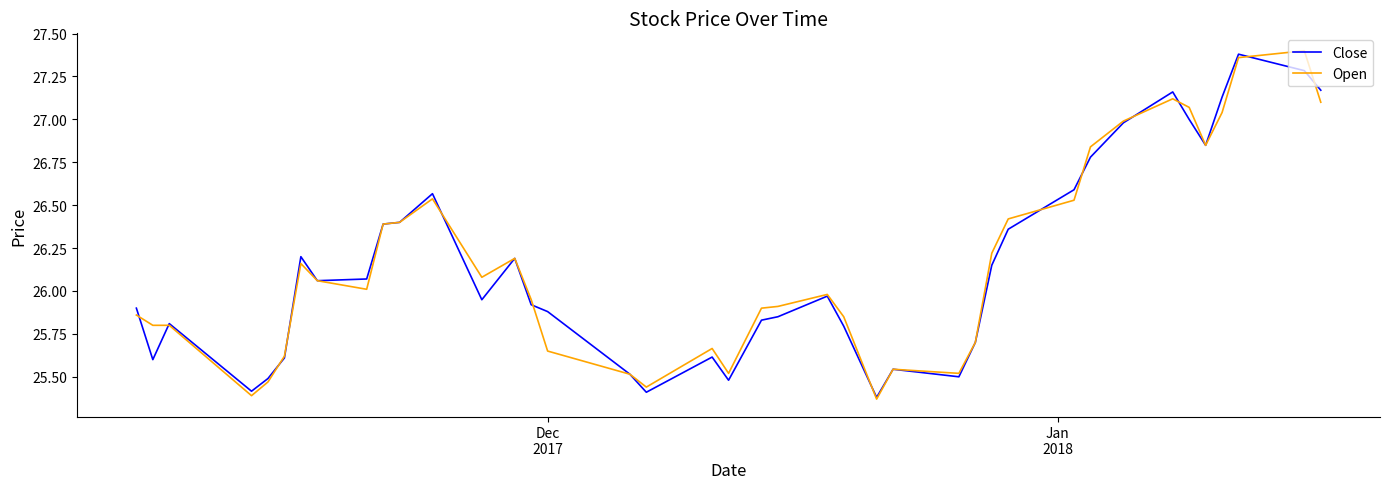

How many lines are shown in the chart?

2